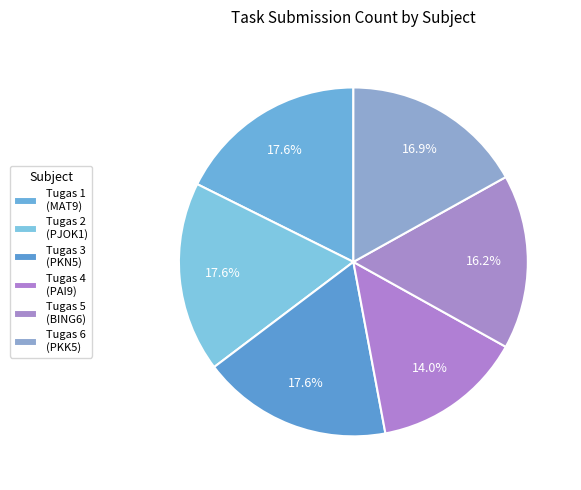

Count the number of slices in the pie.

6